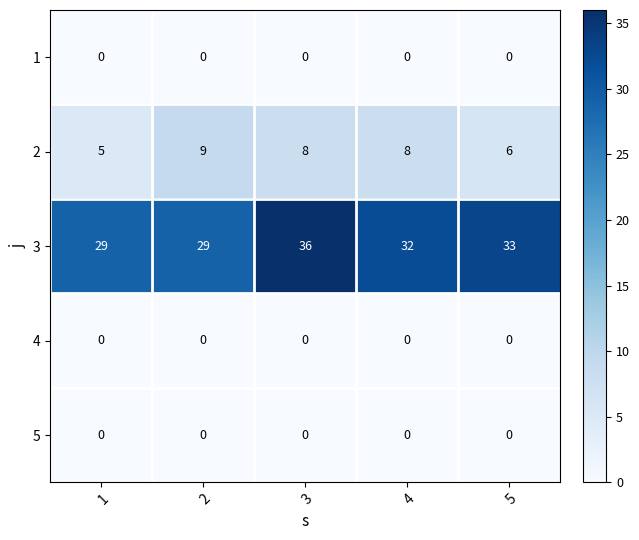

Which series has the widest spread of values?

3